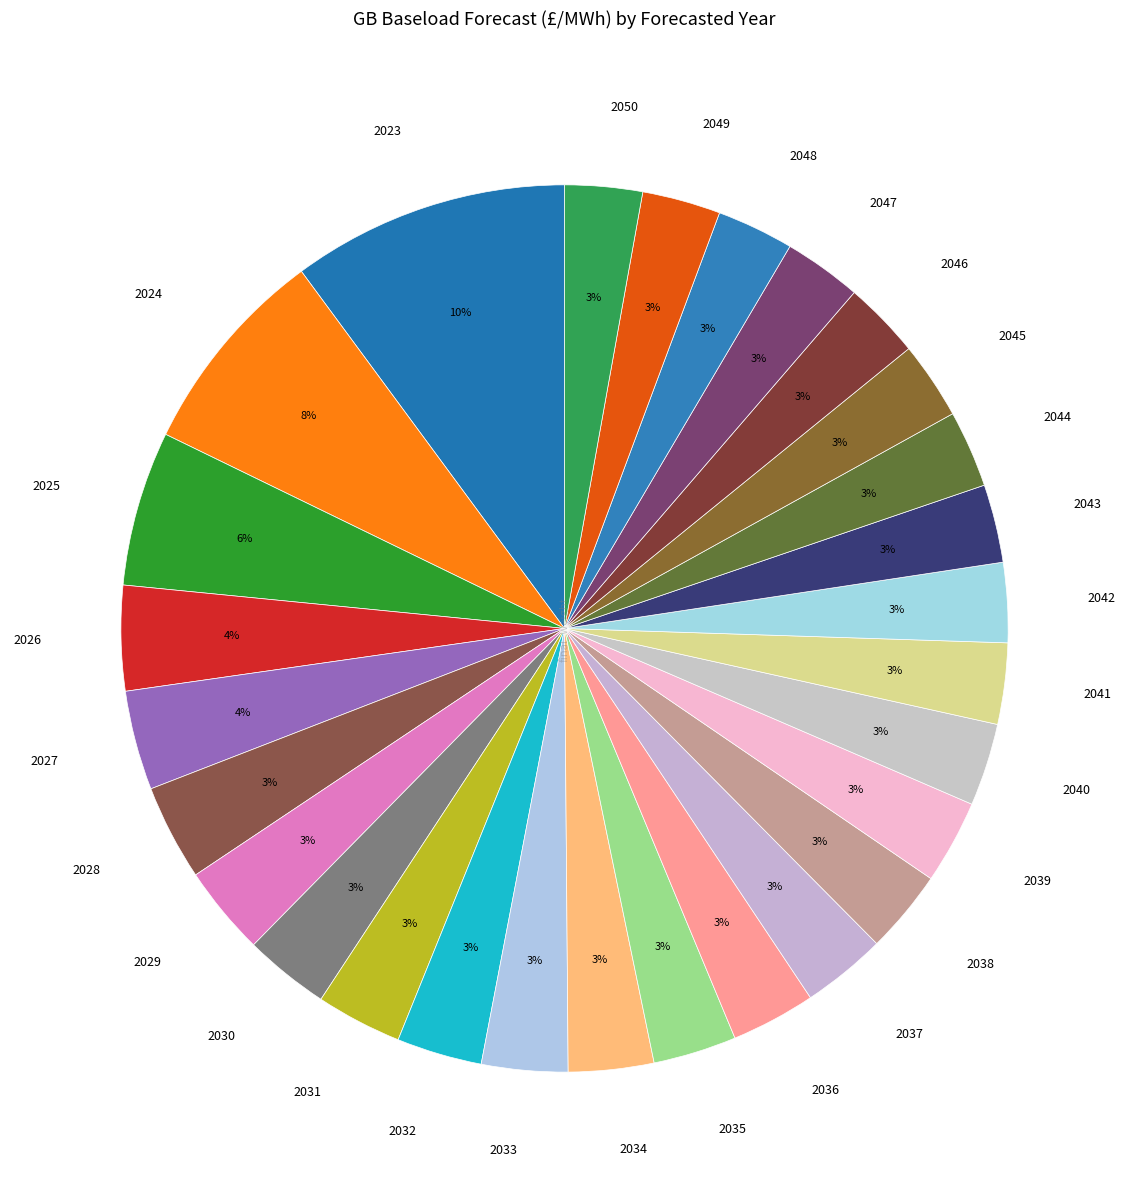

Between 2024 and 2045, which is larger?

2024